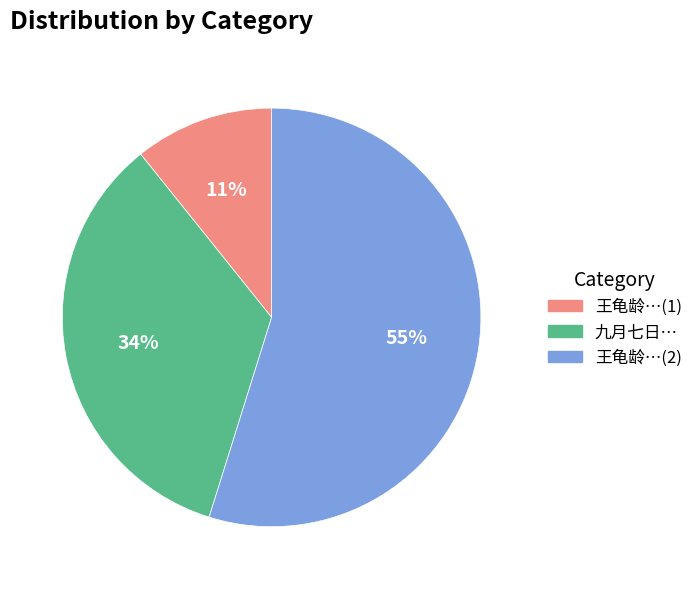

Does any single category account for the majority?

Yes